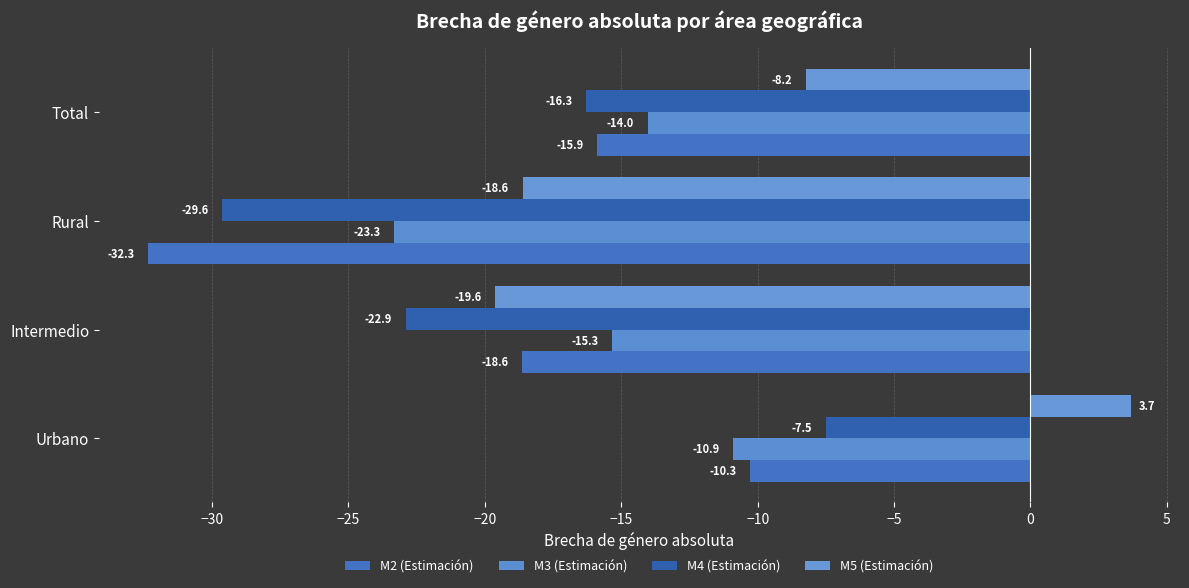

How many values in the M4 (Estimación) series are below -16?

3